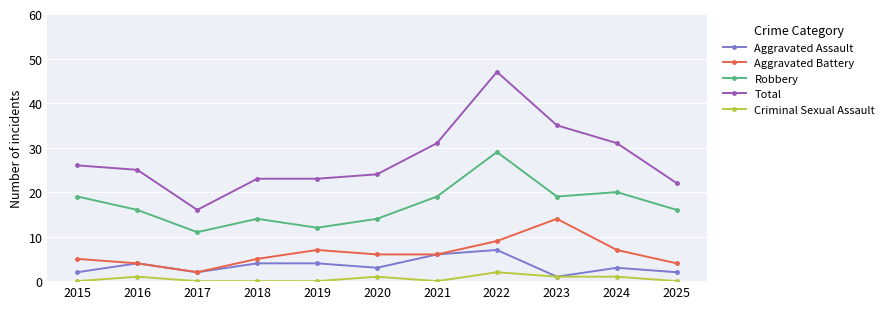

Does the chart display data point markers on the line(s)?

Yes